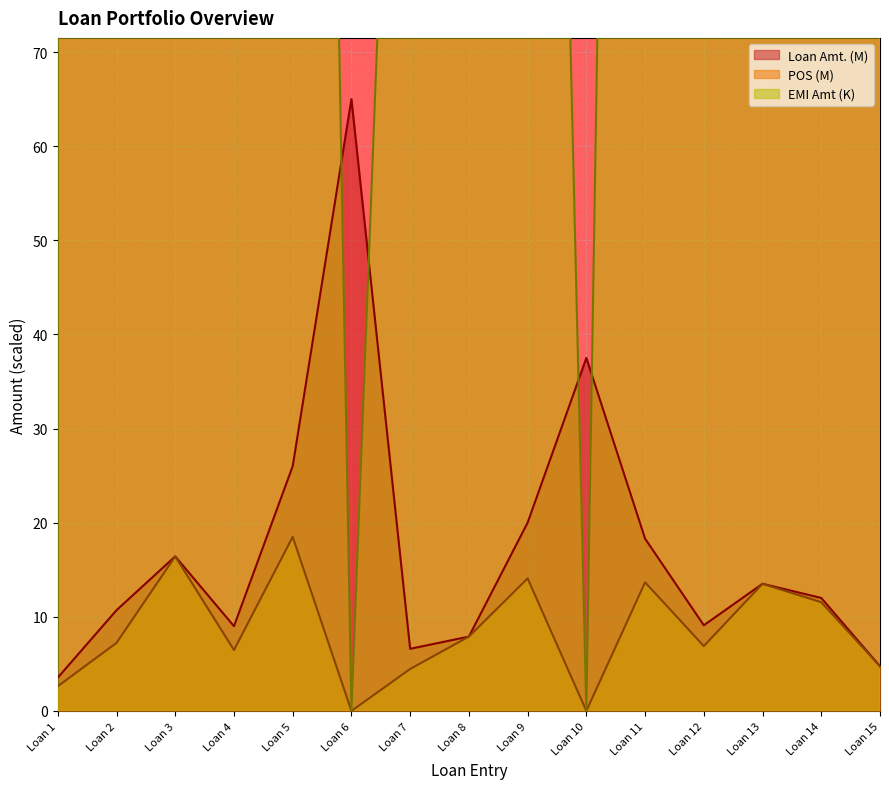

What is the minimum value for Loan Amt.?

3.5